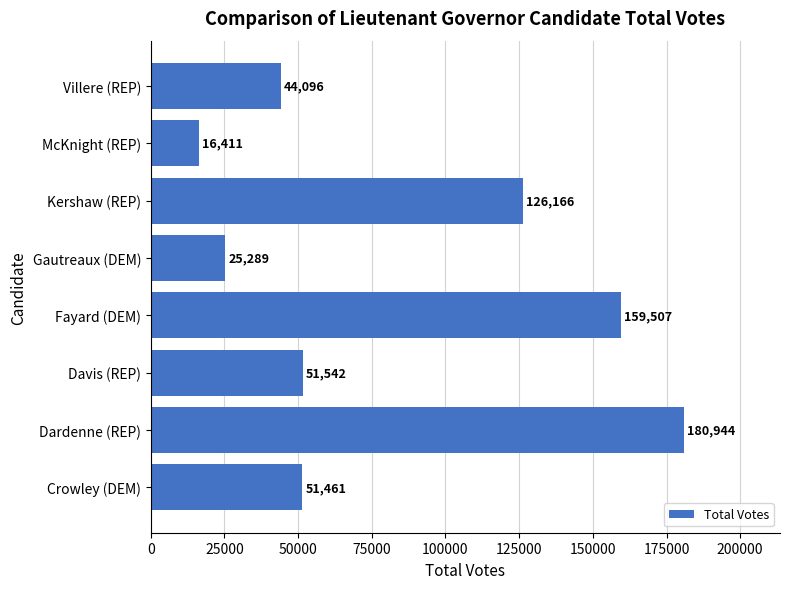

True or false: the data shows 180944 at Dardenne (REP).

True